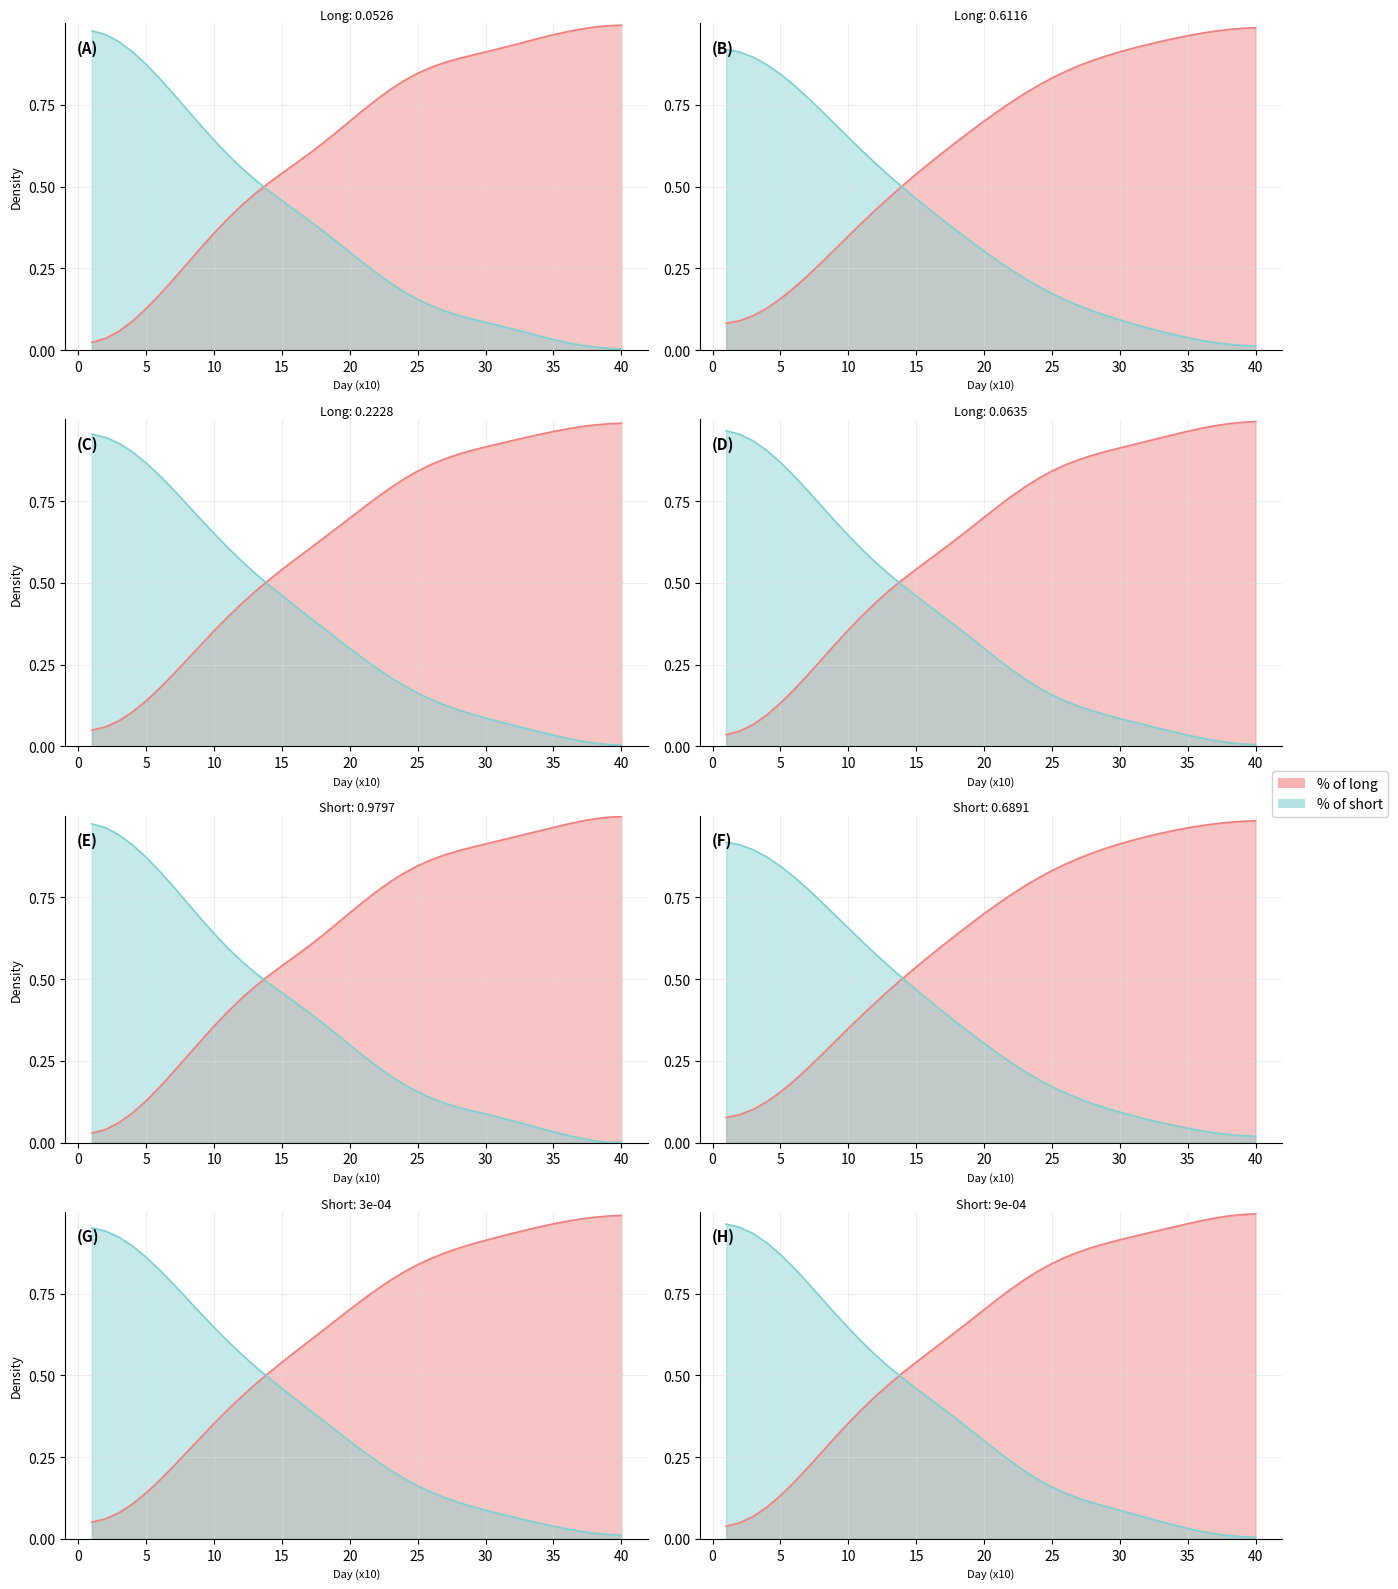

What is the sum of all % of short_line values?

14.7